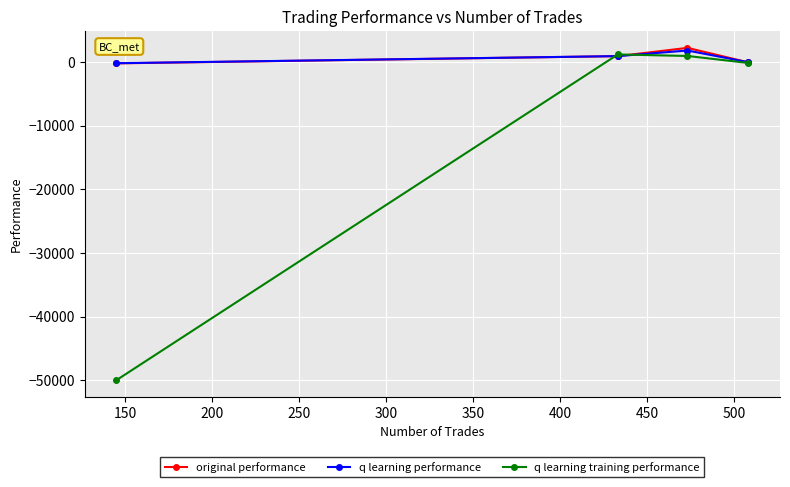

How many data points in q learning training performance are less than 976?

2